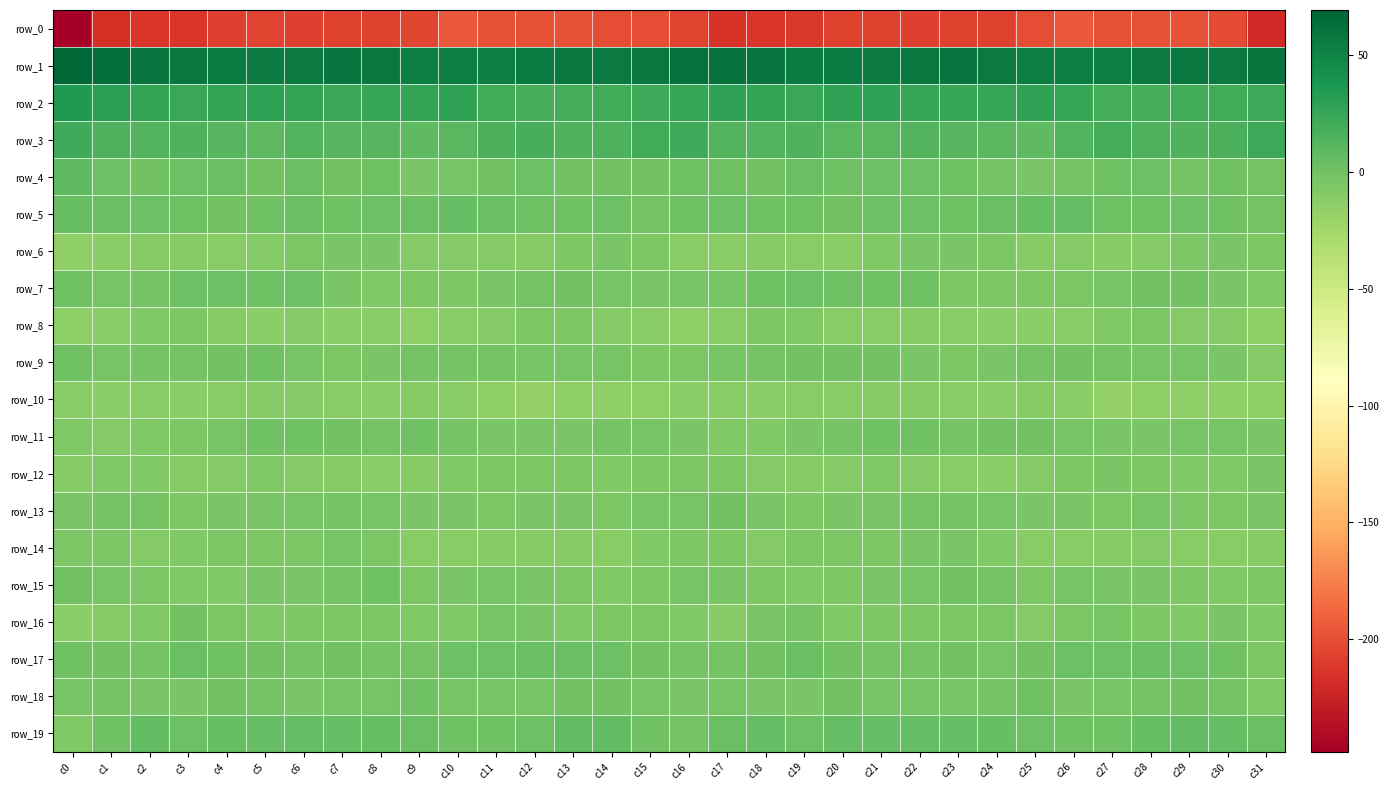

What is the total value across all series at c1?

-193.2